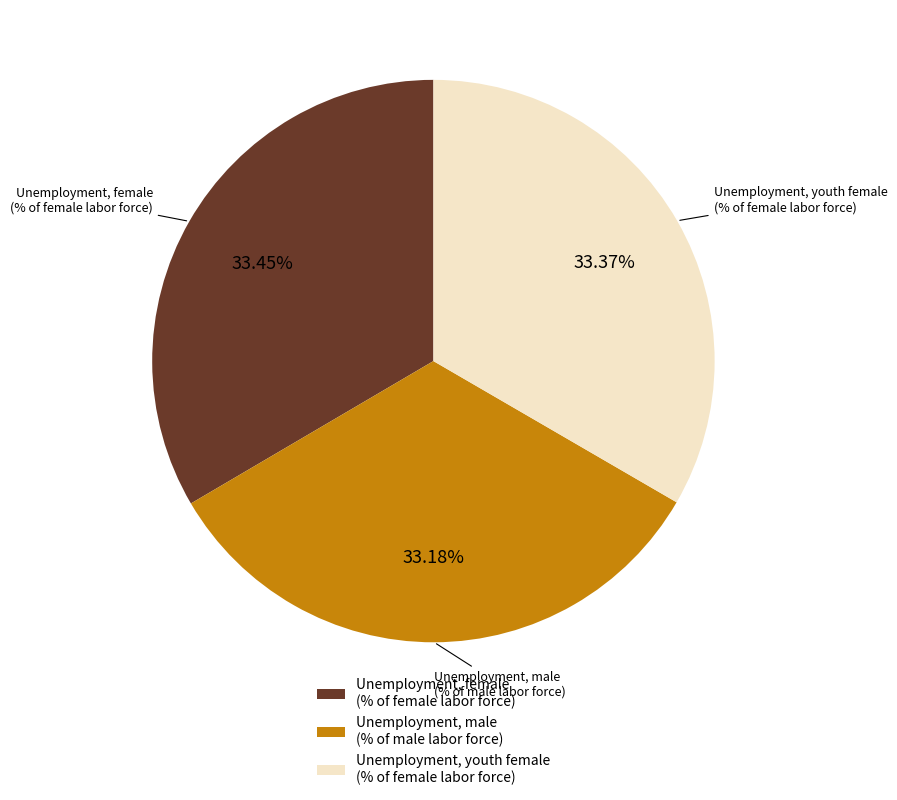

True or false: Unemployment, female (% of female labor force) accounts for 33% of the total.

True